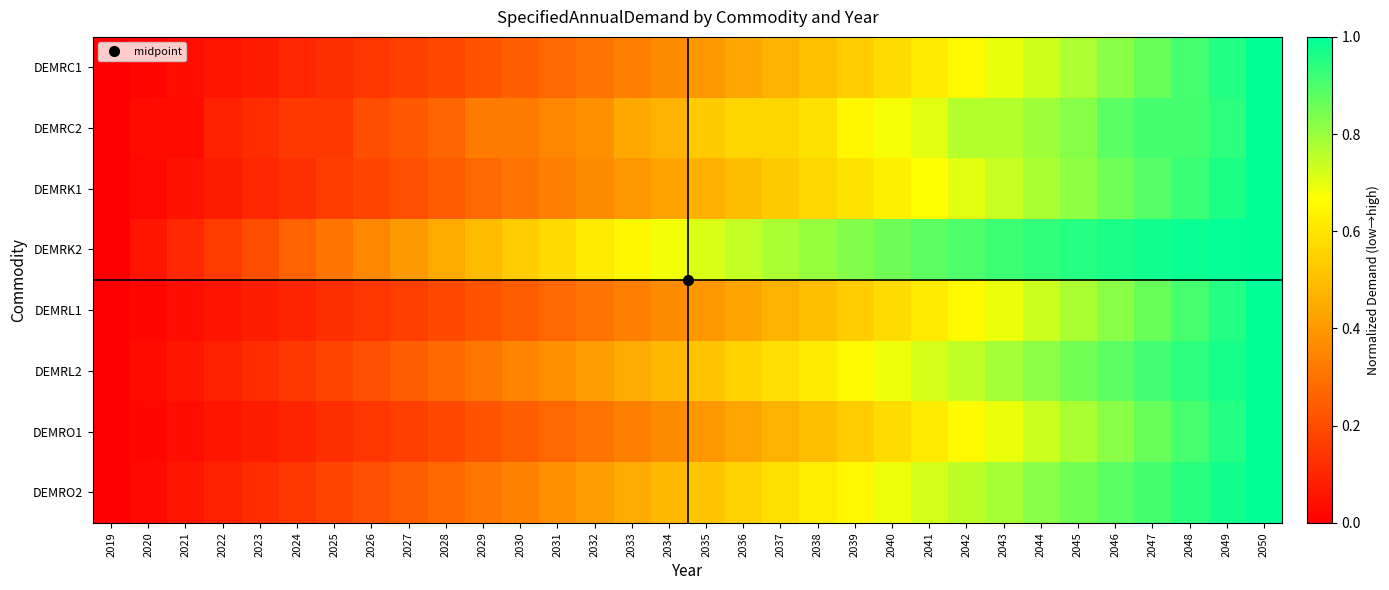

Reading left to right, transcribe all the data shown in this chart.

DEMRC1: 2019=0.0	2020=0.0	2021=0.0	2022=0.1	2023=0.1	2024=0.1	2025=0.1	2026=0.1	2027=0.2	2028=0.2	2029=0.2	2030=0.2	2031=0.3	2032=0.3	2033=0.3	2034=0.4	2035=0.4	2036=0.4	2037=0.5	2038=0.5	2039=0.5	2040=0.6	2041=0.6	2042=0.7	2043=0.7	2044=0.7	2045=0.8	2046=0.8	2047=0.9	2048=0.9	2049=1.0	2050=1.0
DEMRC2: 2019=0.0	2020=0.0	2021=0.0	2022=0.1	2023=0.1	2024=0.1	2025=0.1	2026=0.2	2027=0.2	2028=0.3	2029=0.3	2030=0.3	2031=0.4	2032=0.4	2033=0.4	2034=0.5	2035=0.5	2036=0.6	2037=0.6	2038=0.6	2039=0.6	2040=0.7	2041=0.7	2042=0.8	2043=0.8	2044=0.8	2045=0.8	2046=0.9	2047=0.9	2048=0.9	2049=0.9	2050=1.0
DEMRK1: 2019=0.0	2020=0.0	2021=0.0	2022=0.1	2023=0.1	2024=0.1	2025=0.2	2026=0.2	2027=0.2	2028=0.2	2029=0.3	2030=0.3	2031=0.3	2032=0.4	2033=0.4	2034=0.4	2035=0.5	2036=0.5	2037=0.5	2038=0.6	2039=0.6	2040=0.6	2041=0.7	2042=0.7	2043=0.7	2044=0.8	2045=0.8	2046=0.8	2047=0.9	2048=0.9	2049=1.0	2050=1.0
DEMRK2: 2019=0.0	2020=0.1	2021=0.1	2022=0.2	2023=0.2	2024=0.3	2025=0.3	2026=0.4	2027=0.4	2028=0.4	2029=0.5	2030=0.5	2031=0.6	2032=0.6	2033=0.6	2034=0.7	2035=0.7	2036=0.7	2037=0.8	2038=0.8	2039=0.8	2040=0.9	2041=0.9	2042=0.9	2043=0.9	2044=0.9	2045=1.0	2046=1.0	2047=1.0	2048=1.0	2049=1.0	2050=1.0
DEMRL1: 2019=0.0	2020=0.0	2021=0.0	2022=0.1	2023=0.1	2024=0.1	2025=0.1	2026=0.1	2027=0.2	2028=0.2	2029=0.2	2030=0.2	2031=0.3	2032=0.3	2033=0.3	2034=0.4	2035=0.4	2036=0.4	2037=0.5	2038=0.5	2039=0.5	2040=0.6	2041=0.6	2042=0.7	2043=0.7	2044=0.7	2045=0.8	2046=0.8	2047=0.9	2048=0.9	2049=1.0	2050=1.0
DEMRL2: 2019=0.0	2020=0.0	2021=0.1	2022=0.1	2023=0.1	2024=0.2	2025=0.2	2026=0.2	2027=0.2	2028=0.3	2029=0.3	2030=0.3	2031=0.4	2032=0.4	2033=0.4	2034=0.5	2035=0.5	2036=0.5	2037=0.6	2038=0.6	2039=0.7	2040=0.7	2041=0.7	2042=0.8	2043=0.8	2044=0.8	2045=0.8	2046=0.9	2047=0.9	2048=0.9	2049=1.0	2050=1.0
DEMRO1: 2019=0.0	2020=0.0	2021=0.0	2022=0.1	2023=0.1	2024=0.1	2025=0.1	2026=0.1	2027=0.2	2028=0.2	2029=0.2	2030=0.2	2031=0.3	2032=0.3	2033=0.3	2034=0.4	2035=0.4	2036=0.4	2037=0.5	2038=0.5	2039=0.5	2040=0.6	2041=0.6	2042=0.7	2043=0.7	2044=0.7	2045=0.8	2046=0.8	2047=0.9	2048=0.9	2049=1.0	2050=1.0
DEMRO2: 2019=0.0	2020=0.0	2021=0.1	2022=0.1	2023=0.1	2024=0.1	2025=0.2	2026=0.2	2027=0.2	2028=0.3	2029=0.3	2030=0.3	2031=0.4	2032=0.4	2033=0.4	2034=0.5	2035=0.5	2036=0.5	2037=0.6	2038=0.6	2039=0.7	2040=0.7	2041=0.7	2042=0.8	2043=0.8	2044=0.8	2045=0.9	2046=0.9	2047=0.9	2048=0.9	2049=1.0	2050=1.0